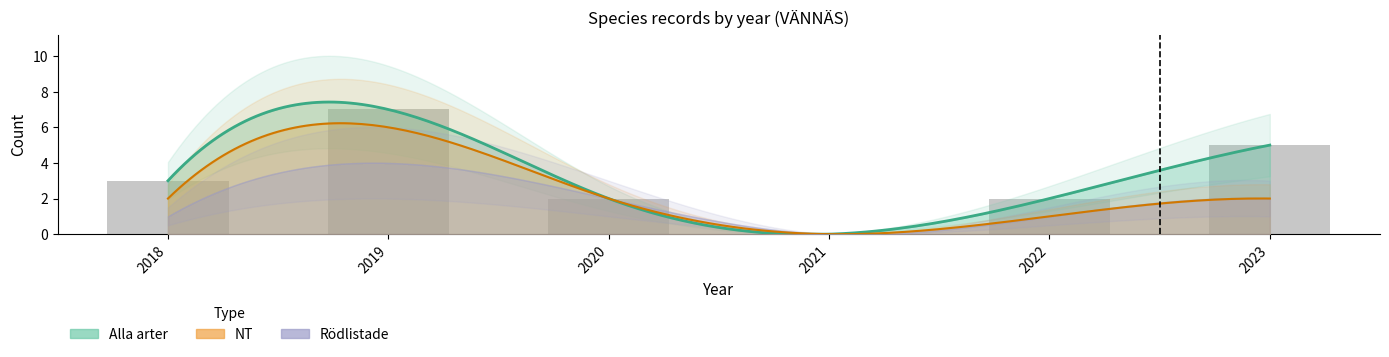

What is the value of the 3rd bar from the left?

2